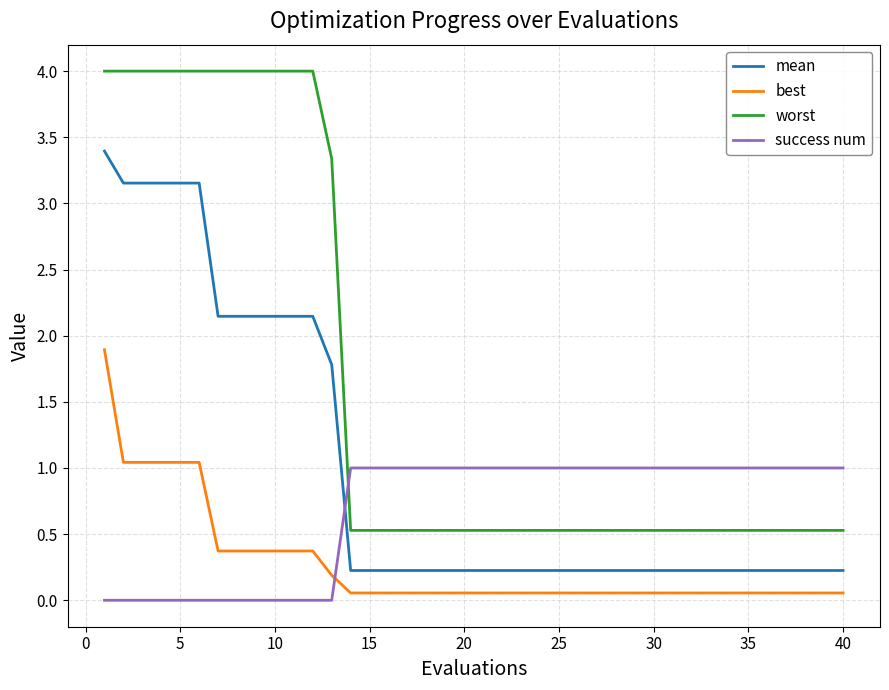

List the series in order of their peak value, lowest first.

success num, best, mean, worst